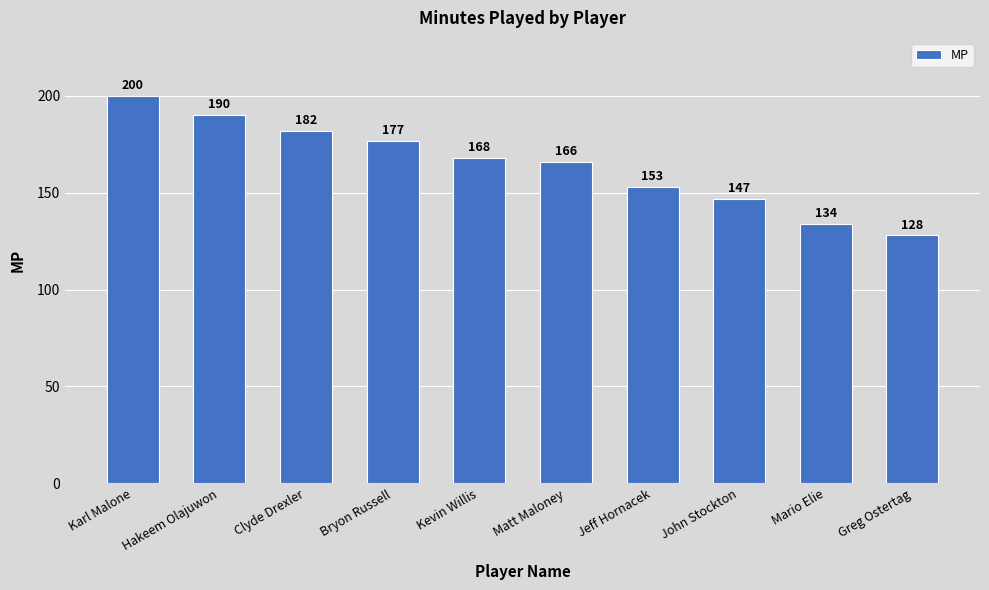

What is the difference between the maximum and minimum values?

72